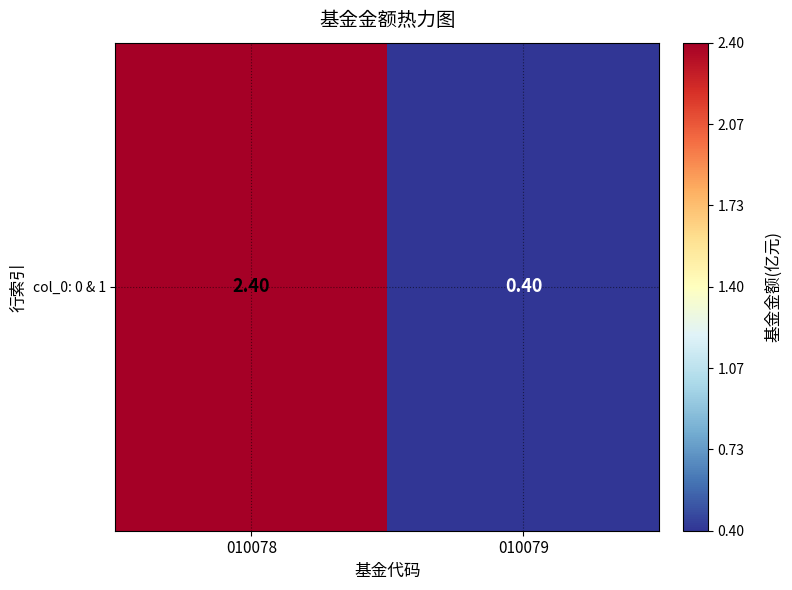

How many data points are above 2?

1